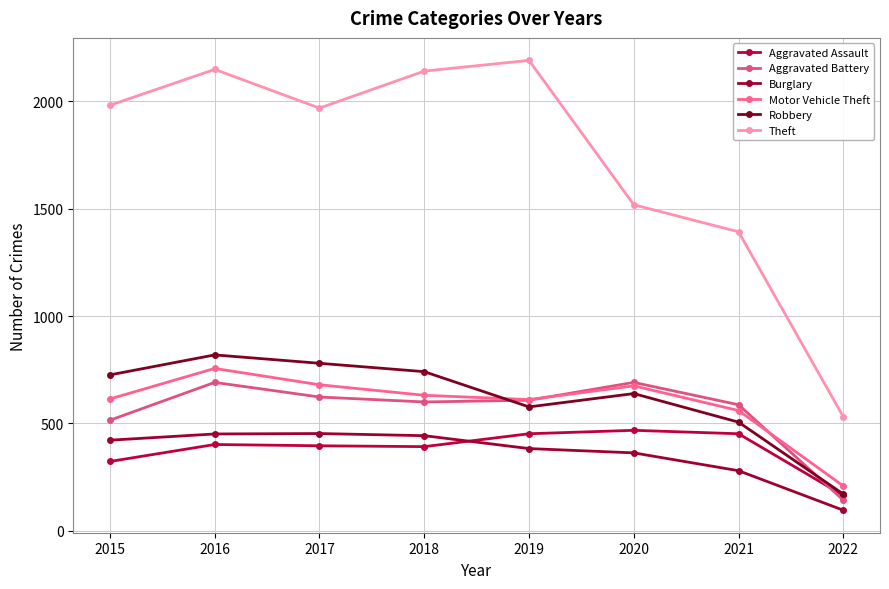

How many values in the Robbery series are below 726?

4